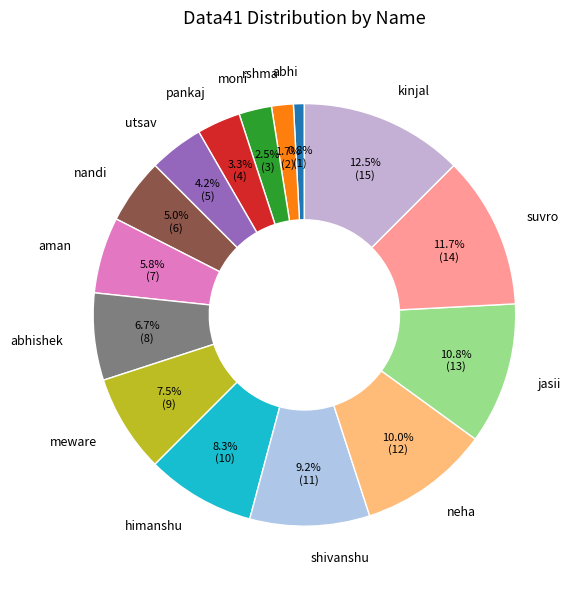

To the nearest percent, what is the difference between the largest and smallest slice percentages?

12%